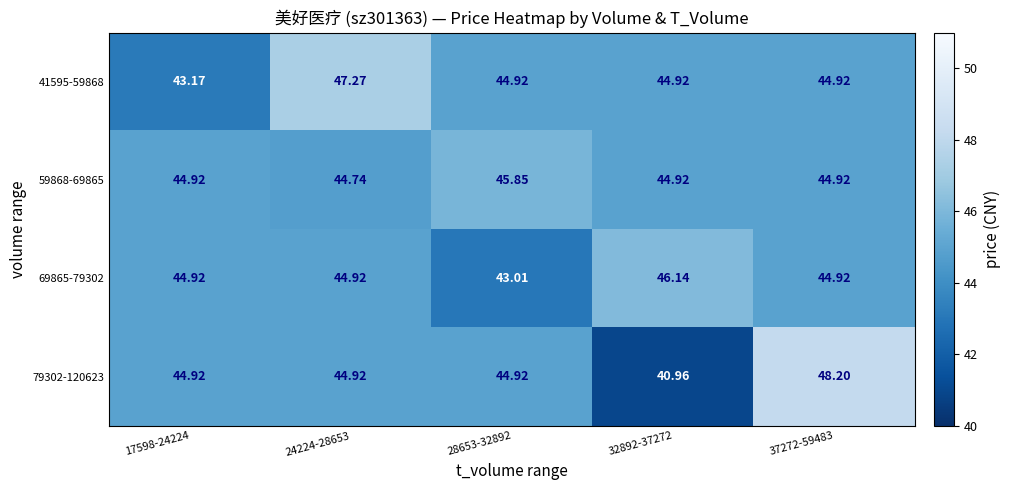

At which category is the sum across all series the highest?

37272-59483